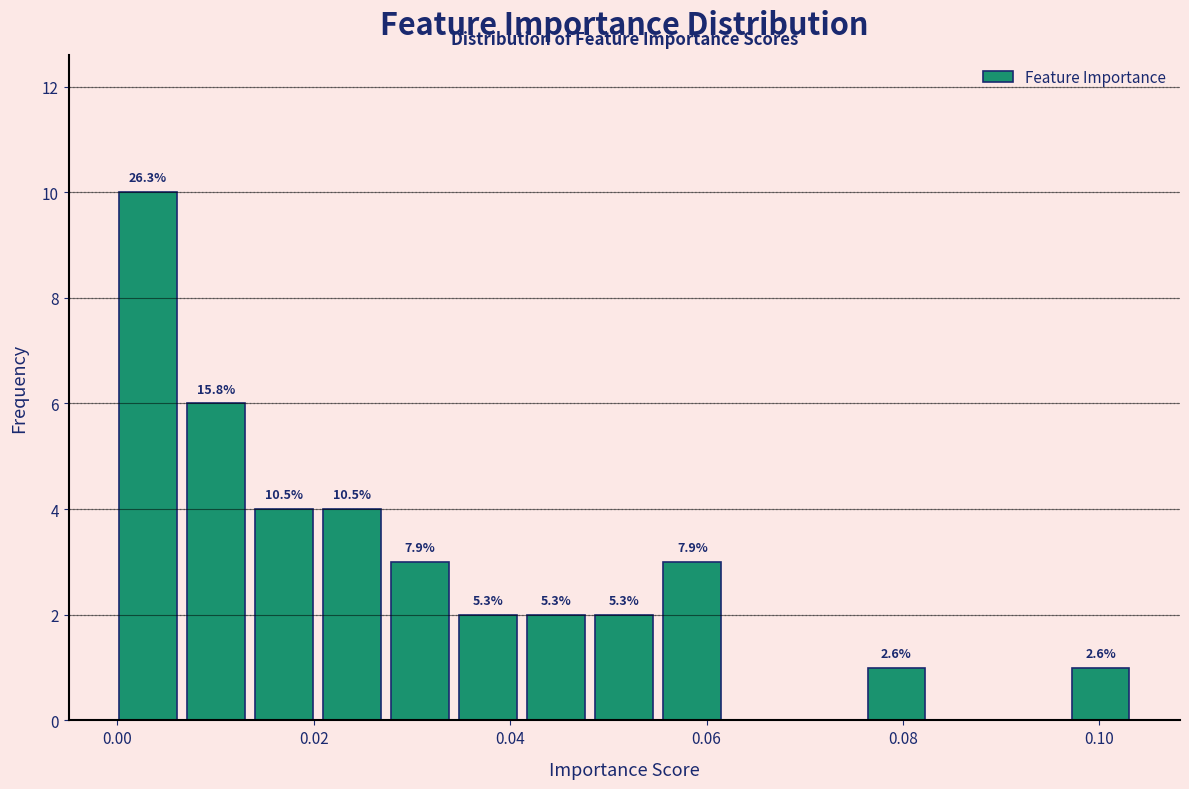

Read against the x-axis, roughly where is the centre of the tallest bar?

0.004